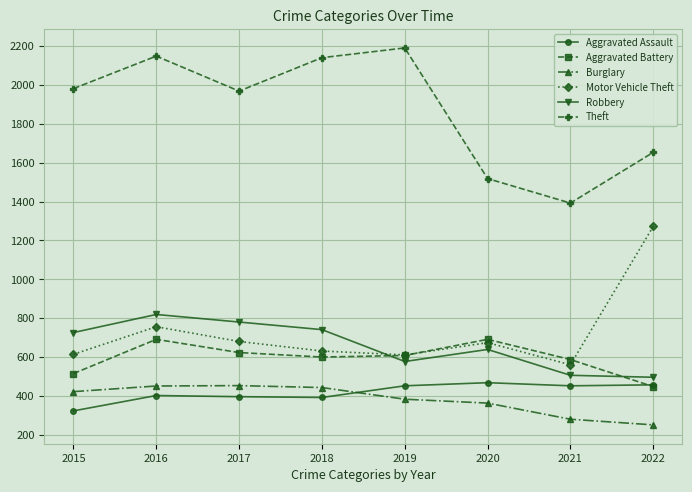

How many lines are shown in the chart?

6